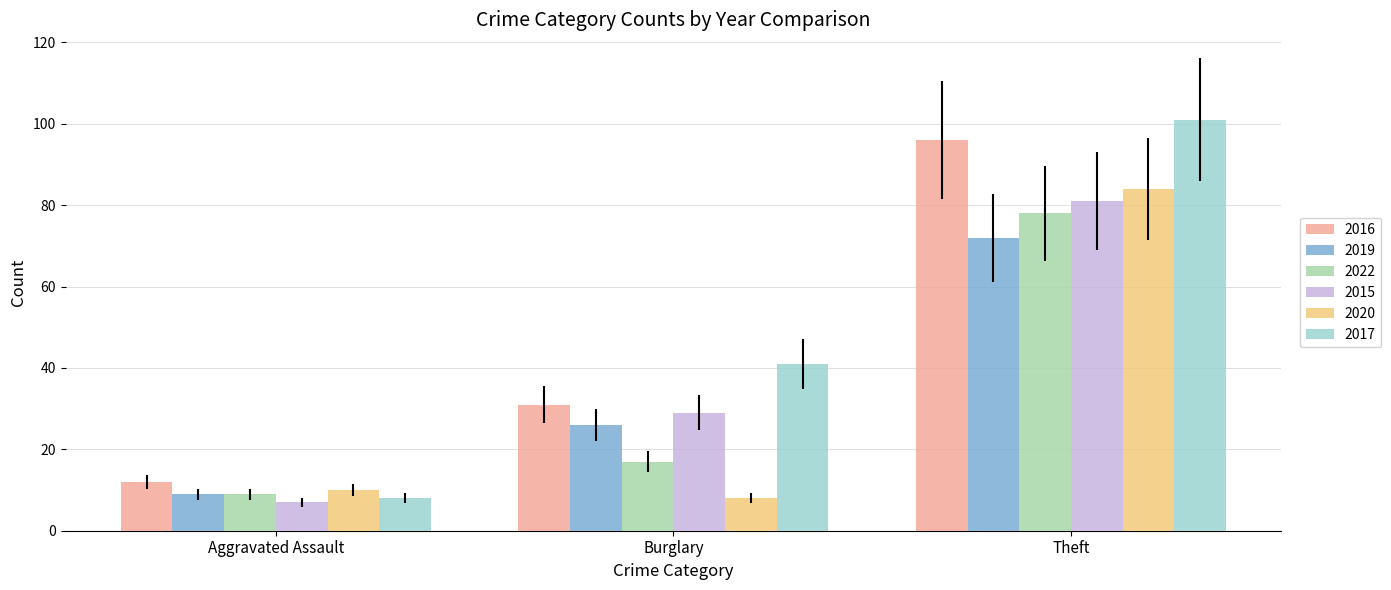

What is the approximate value of 2015 at Theft?

81